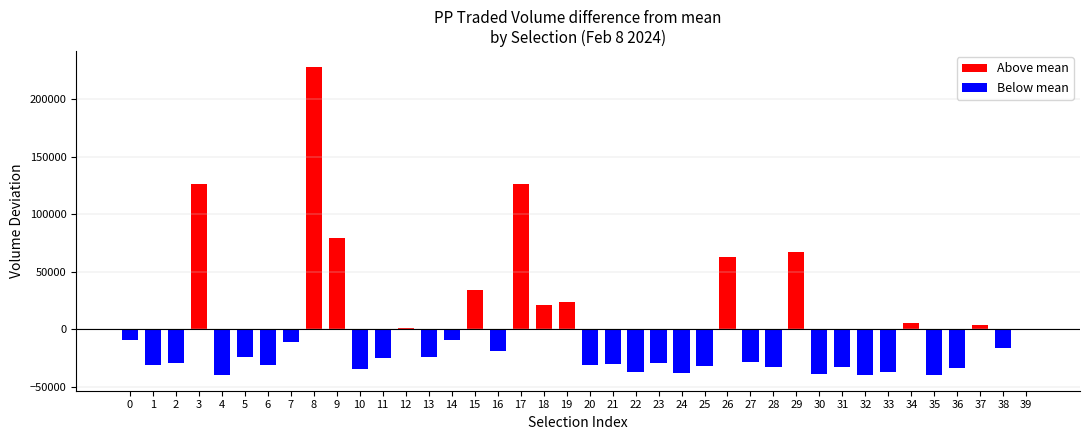

Count the number of data series in this chart.

1